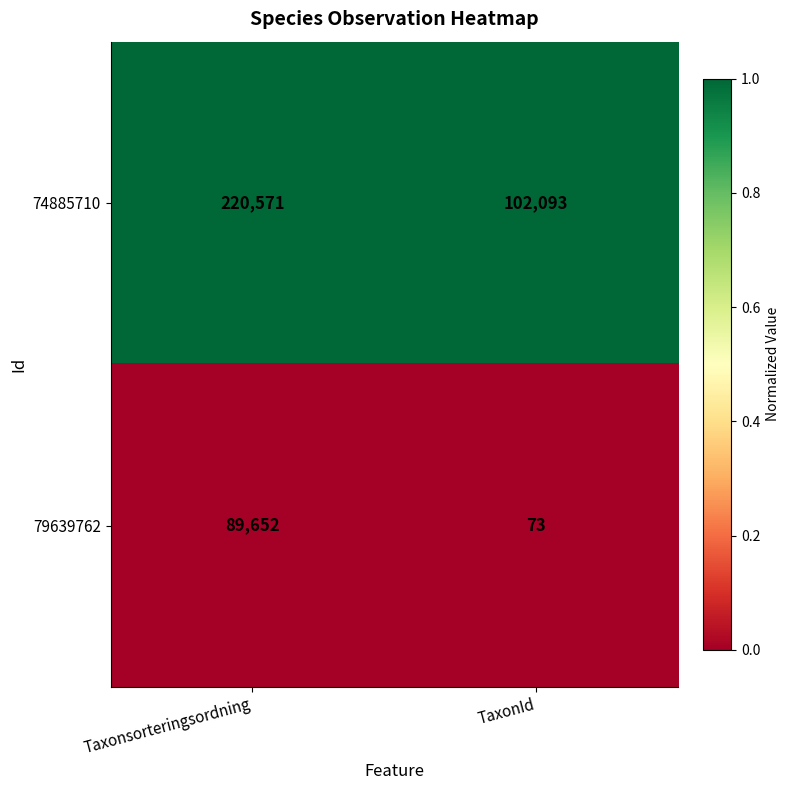

List the series in order of their peak value, highest first.

74885710, 79639762